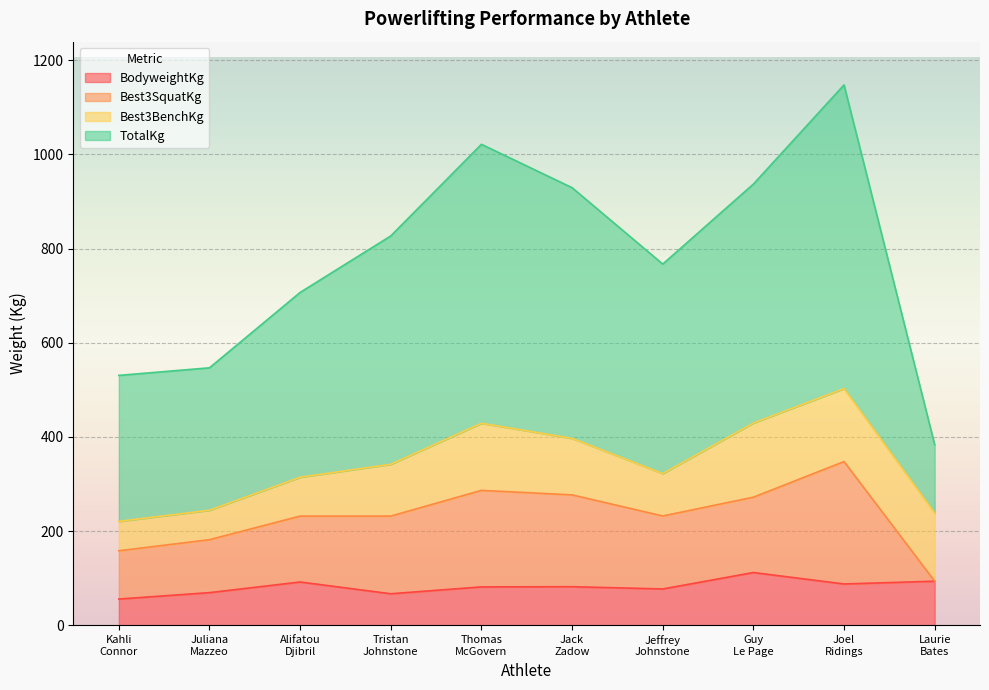

How many interior local peaks does the TotalKg series have?

2